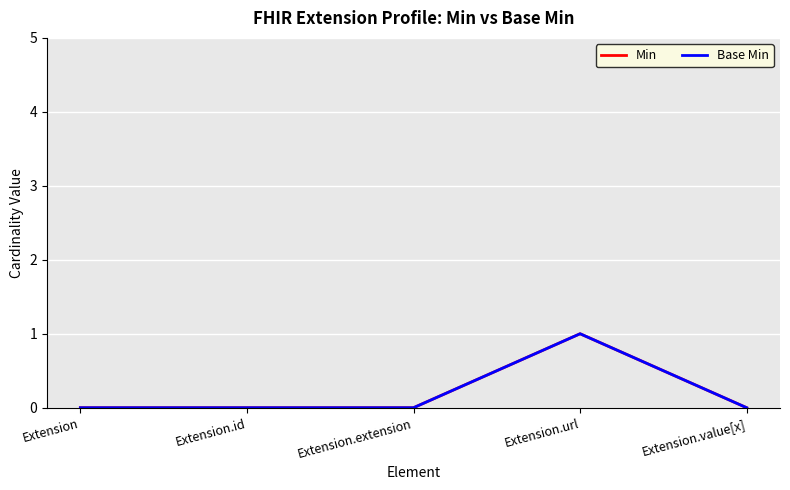

In Base Min, how many points are higher than both neighbors (excluding endpoints)?

1